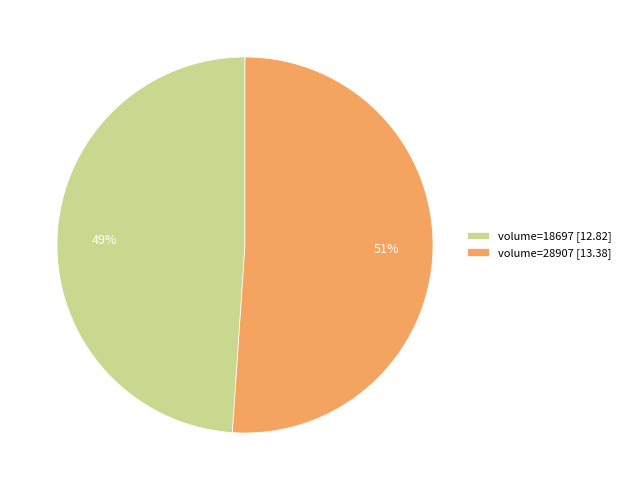

Rank the categories by value from highest to lowest.

volume=28907 [13.38], volume=18697 [12.82]